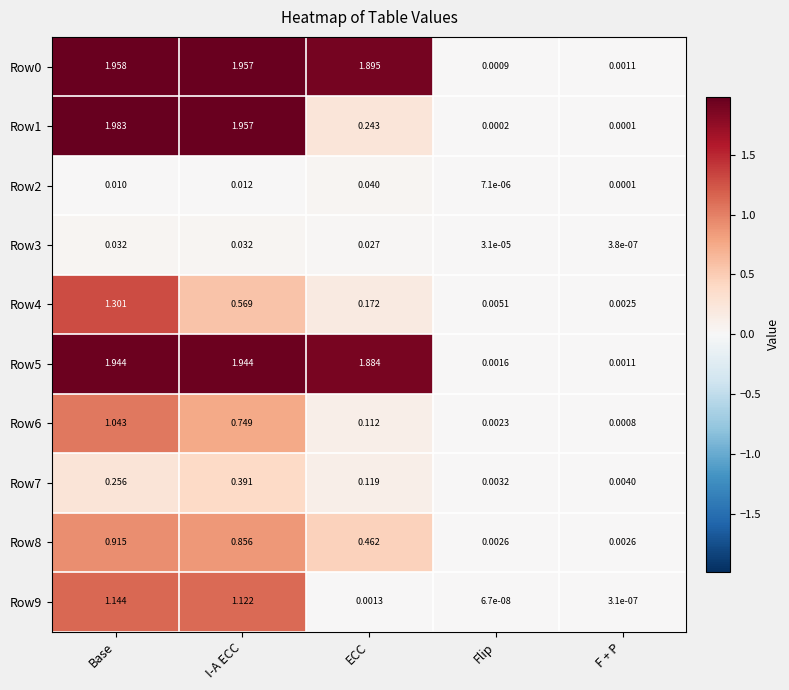

Is the value of Row5 at I-A ECC greater than the value of Row9 at F + P?

Yes